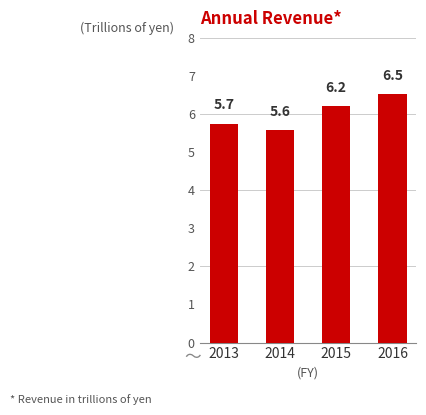

Reading left to right, extract all data points from this chart.

5.7	5.6	6.2	6.5